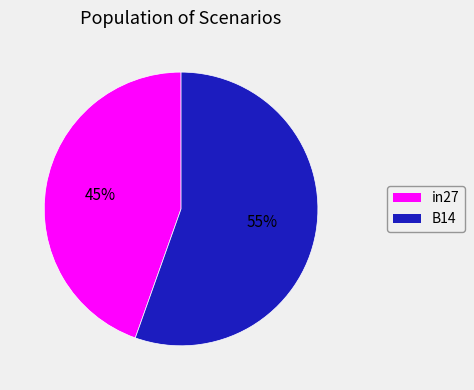

Which slice represents more than half of the pie?

B14